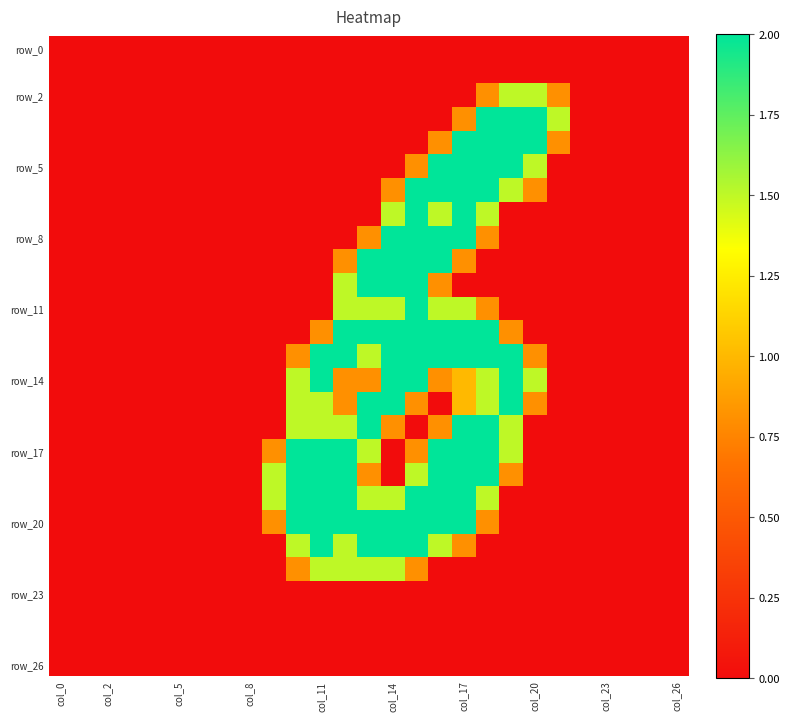

Count the number of categories in the chart.

27